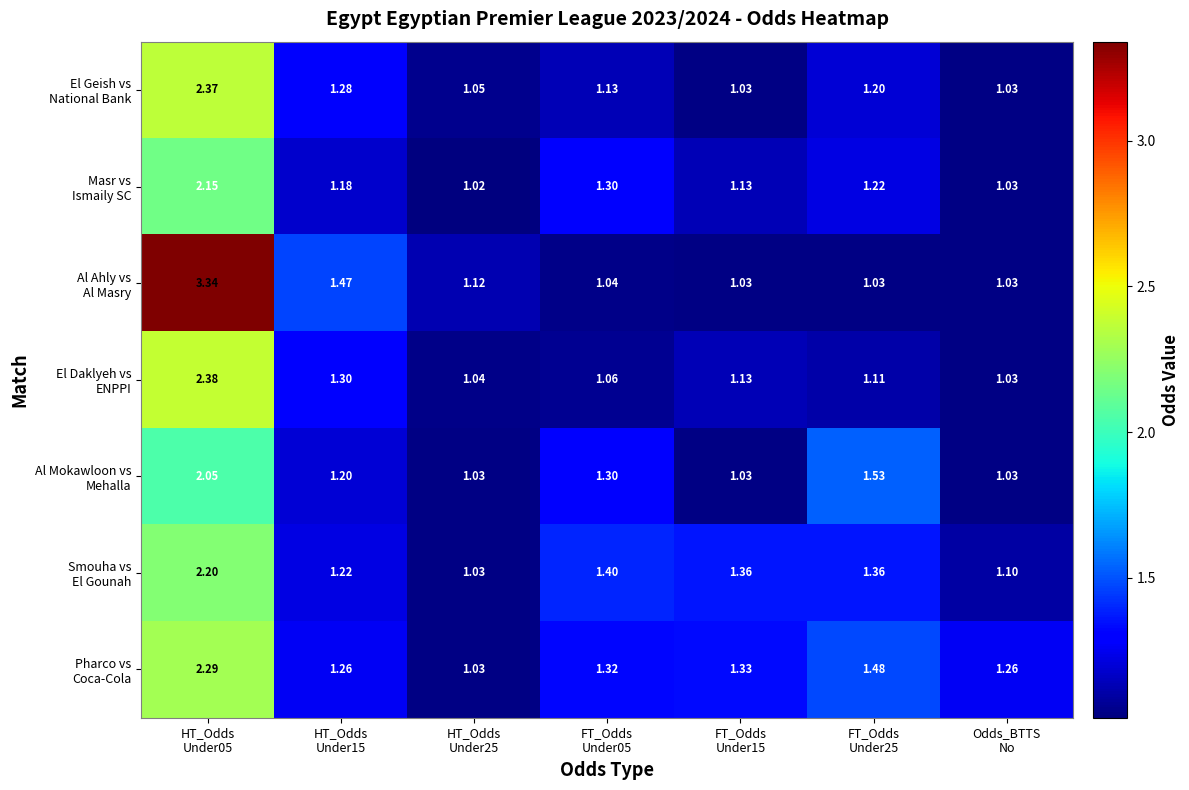

Rank the series at FT_Odds Under25 from highest to lowest value.

Al Mokawloon vs Mehalla, Pharco vs Coca-Cola, Smouha vs El Gounah, Masr vs Ismaily SC, El Geish vs National Bank, El Daklyeh vs ENPPI, Al Ahly vs Al Masry